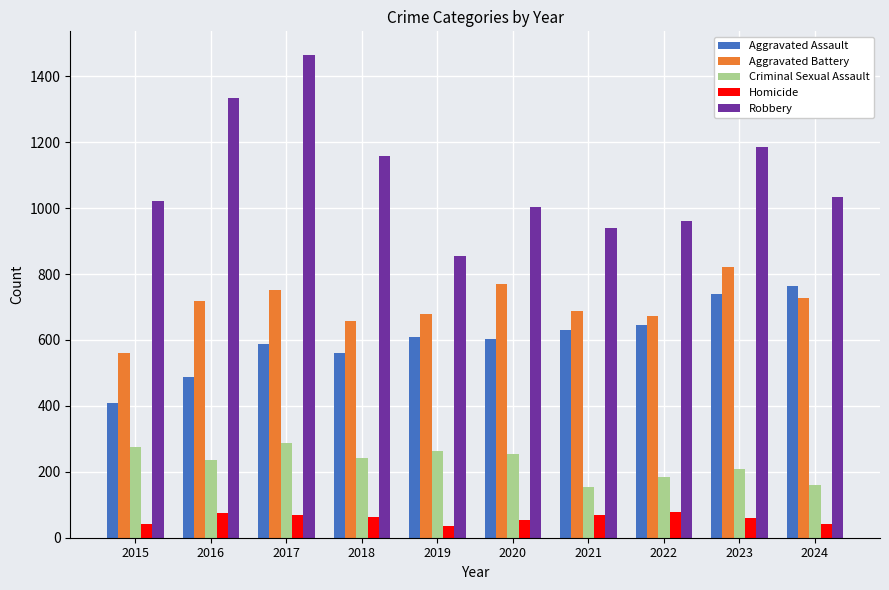

How many distinct data groups are displayed?

5